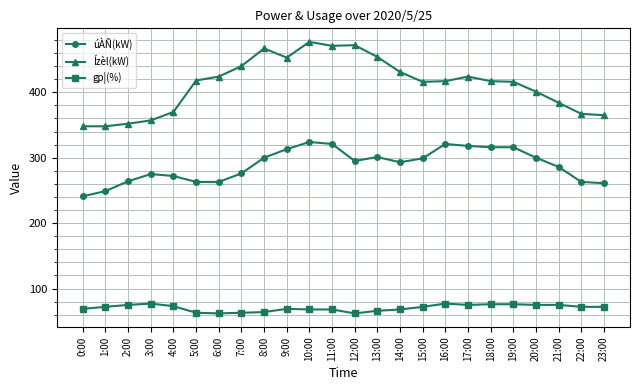

What is the label of the 5th point from the left?

4:00